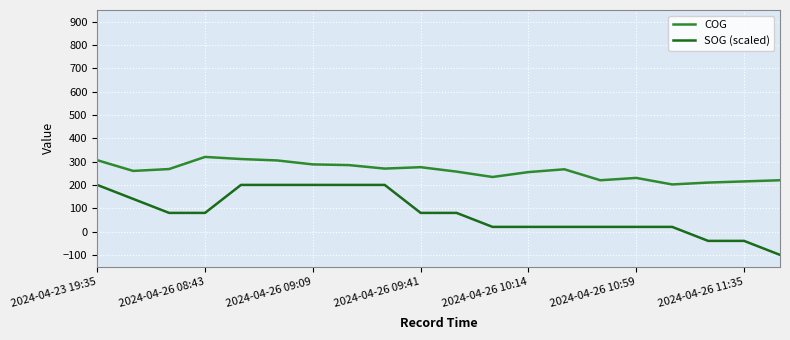

Which series has the largest total across all categories?

COG